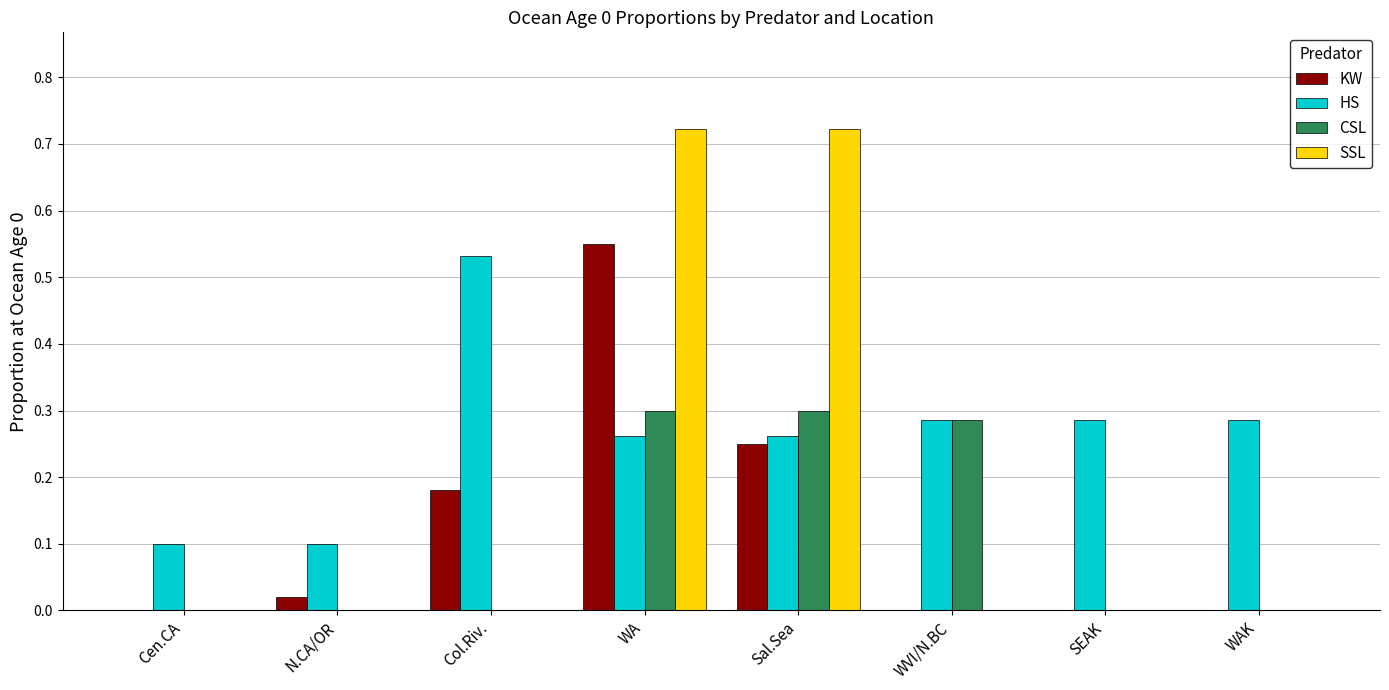

Which series has the largest total across all categories?

HS